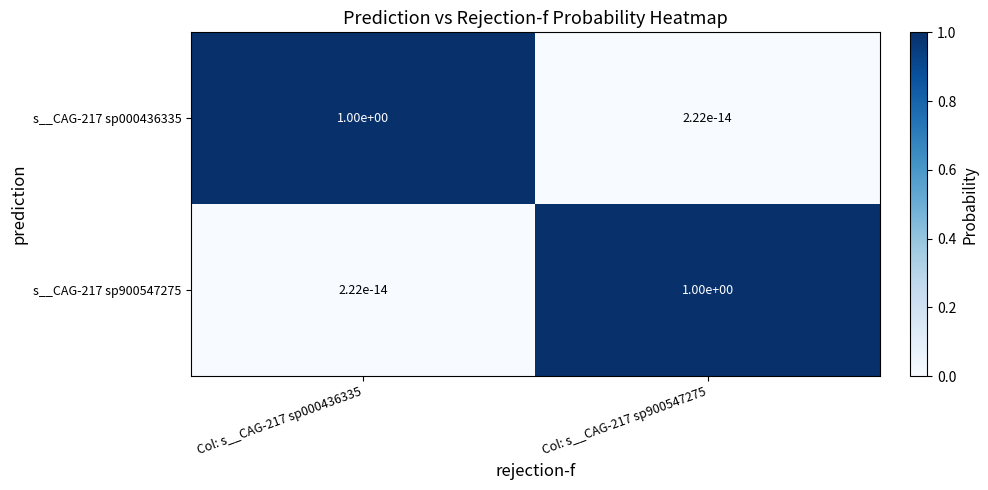

Is the value of s__CAG-217 sp000436335 at Col: s__CAG-217 sp900547275 greater than the value of s__CAG-217 sp900547275 at Col: s__CAG-217 sp900547275?

No